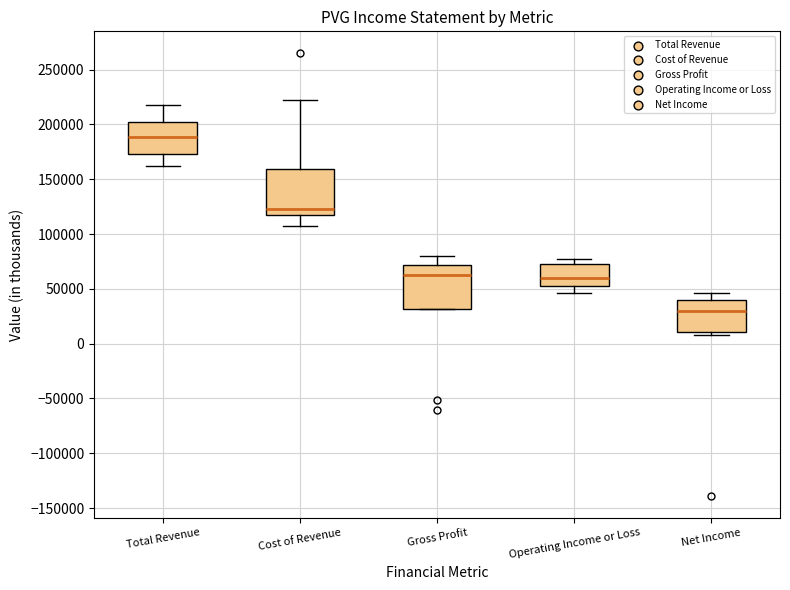

Reading left to right, transcribe this box plot: for each box, give where its median line is, the range the box spans, and where its two whiskers end, as read against the y-axis. The values are not printed on the chart, so give them approximately, as read against the axis.

Total Revenue: median 190000, box 175000 to 200000, whiskers 160000 to 220000
Cost of Revenue: median 125000, box 115000 to 160000, whiskers 105000 to 225000
Gross Profit: median 65000, box 30000 to 70000, whiskers 30000 to 80000
Operating Income or Loss: median 60000, box 55000 to 75000, whiskers 45000 to 80000
Net Income: median 30000, box 10000 to 40000, whiskers 10000 (just below the box's lower edge) to 45000